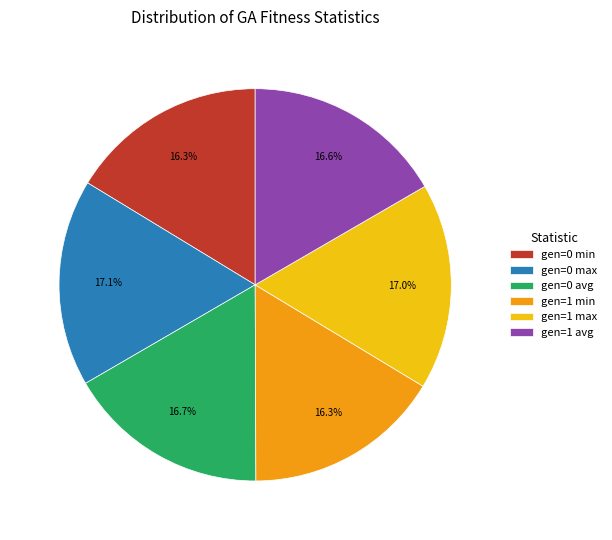

Is the sum of gen=0 avg and gen=1 max greater than half?

No